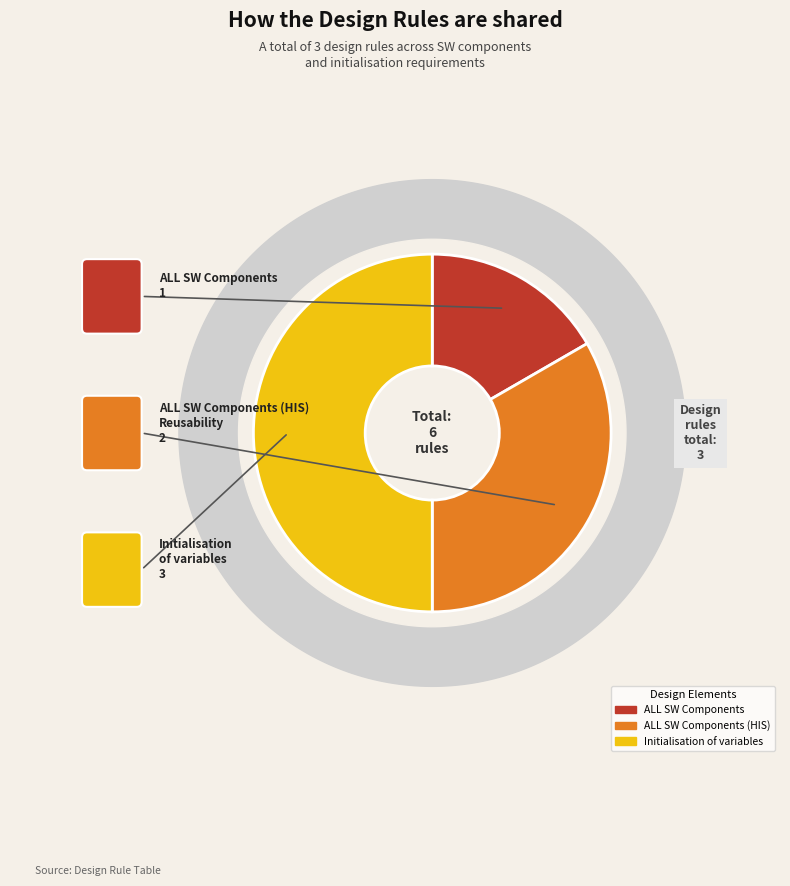

To the nearest percent, what is the average slice percentage?

33%